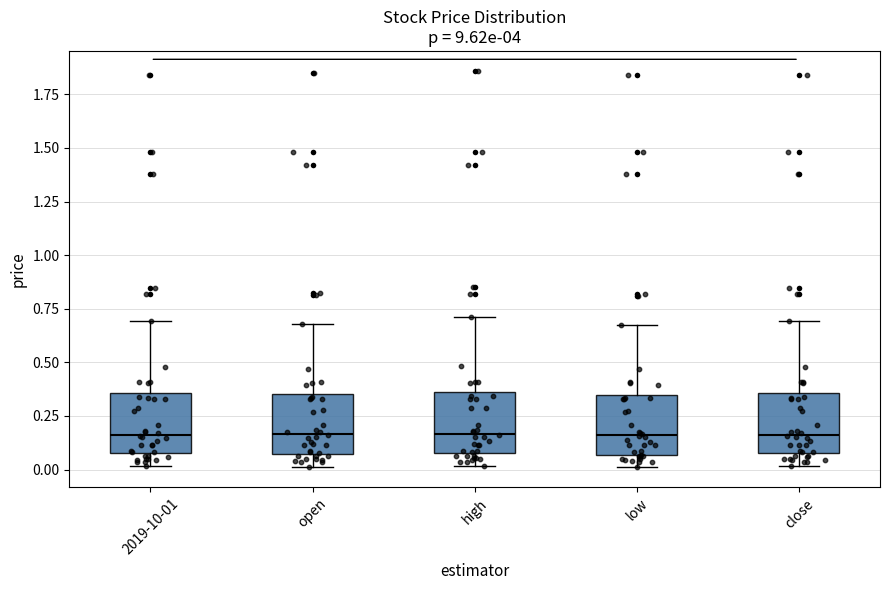

Reading left to right, transcribe this box plot: for each box, give where its median line is, the range the box spans, and where its two whiskers end, as read against the y-axis. The values are not printed on the chart, so give them approximately, as read against the axis.

2019-10-01: median 0.15, box 0.10 to 0.35, whiskers 0.00 to 0.70
open: median 0.15, box 0.05 to 0.35, whiskers 0.00 to 0.70
high: median 0.15, box 0.10 to 0.35, whiskers 0.00 to 0.70
low: median 0.15, box 0.05 to 0.35, whiskers 0.00 to 0.70
close: median 0.15, box 0.10 to 0.35, whiskers 0.00 to 0.70